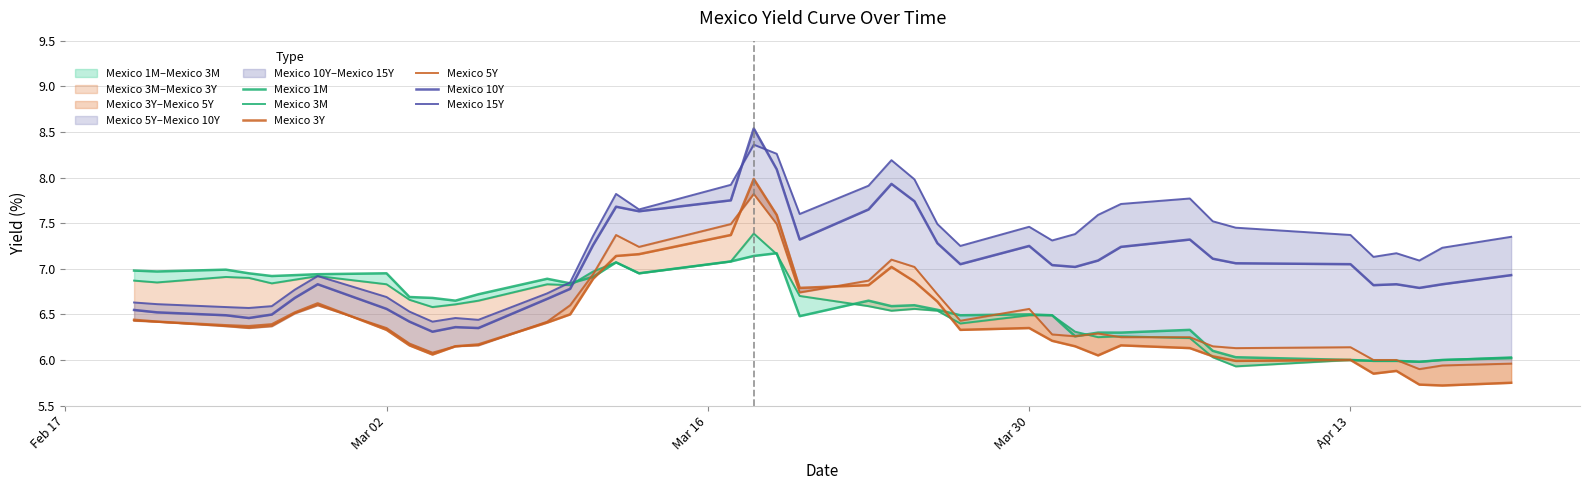

How many times do Mexico 10Y and Mexico 3M cross each other?

1